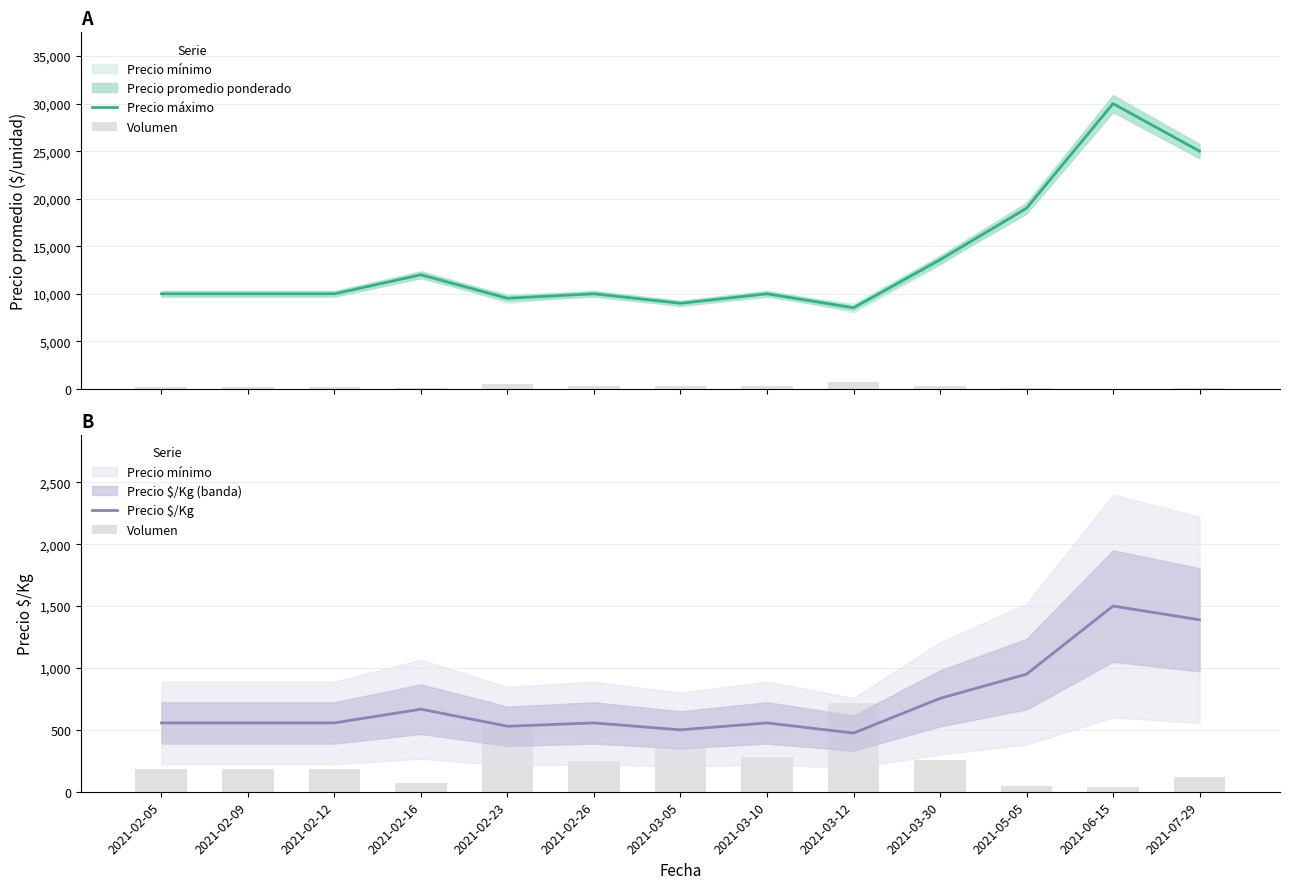

What is the value of the Precio máximo bar at the 1st from the left?

10000